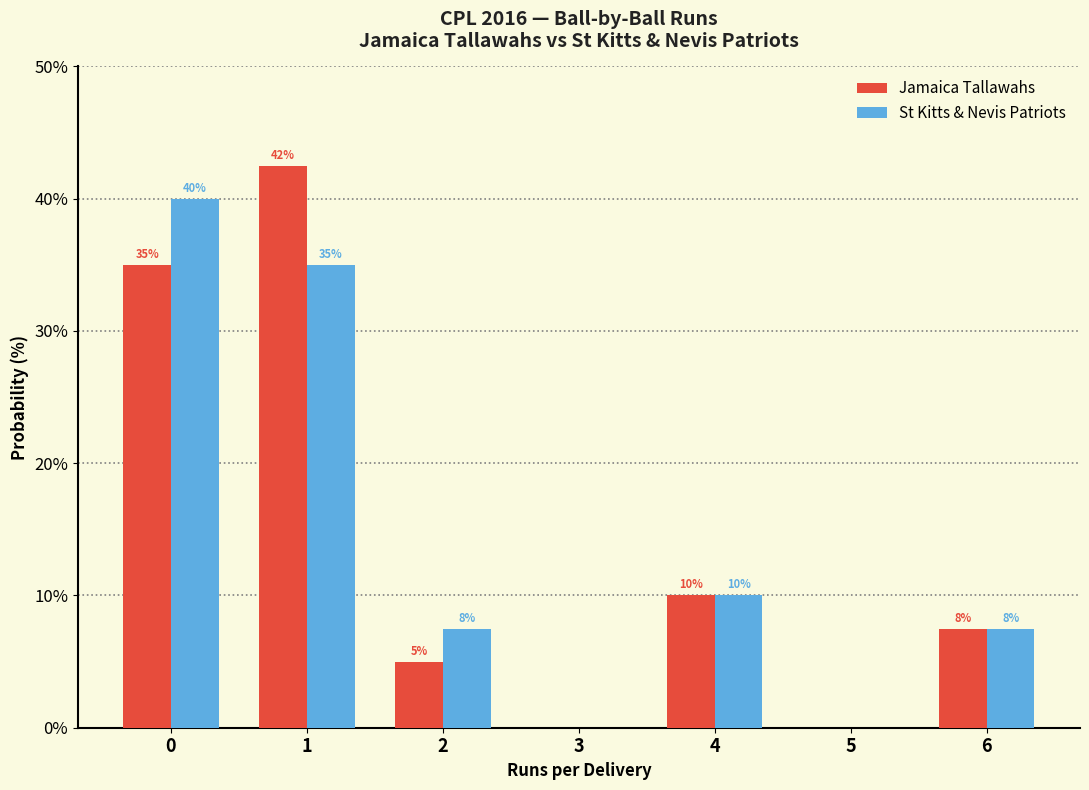

In the Jamaica Tallawahs series, which range on the x-axis has the tallest bar?

0.5 to 1.5